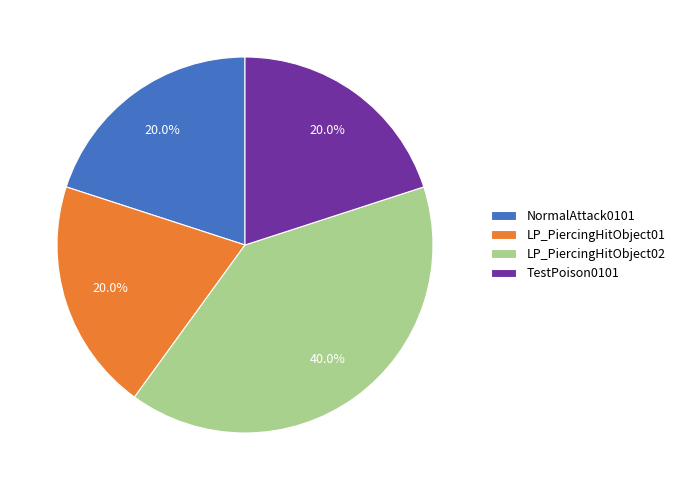

Count the number of slices in the pie.

4